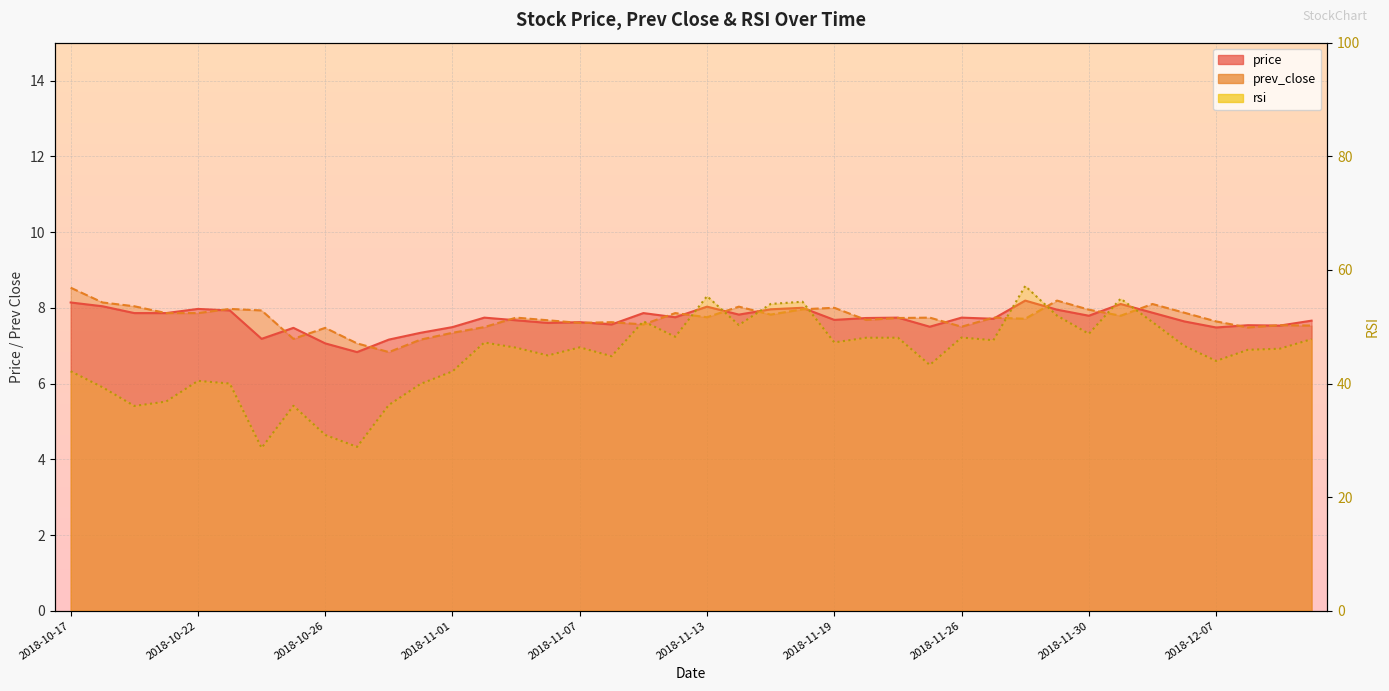

What is the smallest value displayed?

6.8